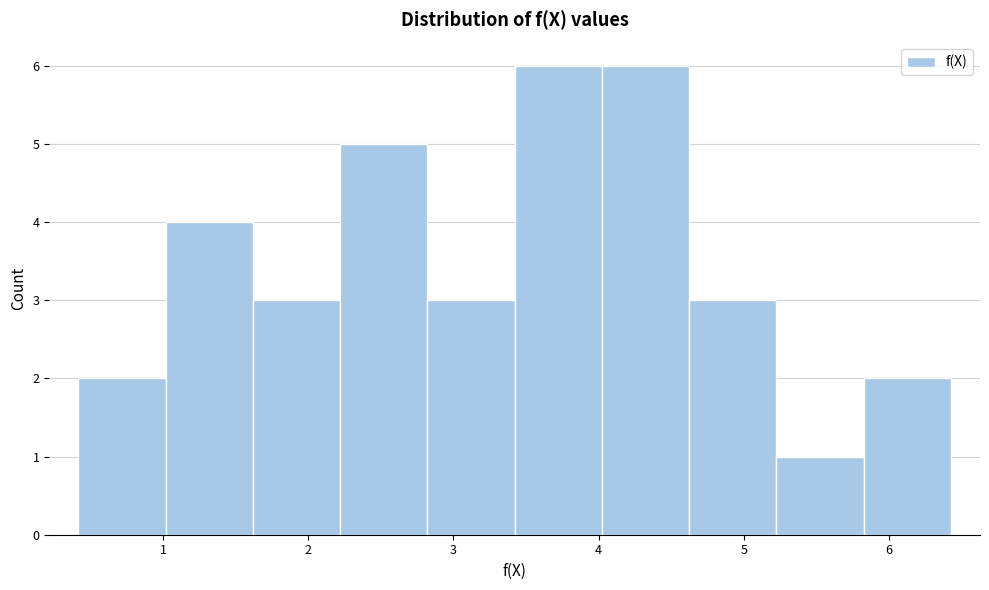

Reading left to right, list every bar in this chart as the range it spans on the x-axis followed by its height. Neither the bar edges nor the heights are printed on the chart, so give them approximately, as read against the axes.

0.4 to 1.0: 2
1.0 to 1.6: 4
1.6 to 2.2: 3
2.2 to 2.8: 5
2.8 to 3.4: 3
3.4 to 4.0: 6
4.0 to 4.6: 6
4.6 to 5.2: 3
5.2 to 5.8: 1
5.8 to 6.4: 2